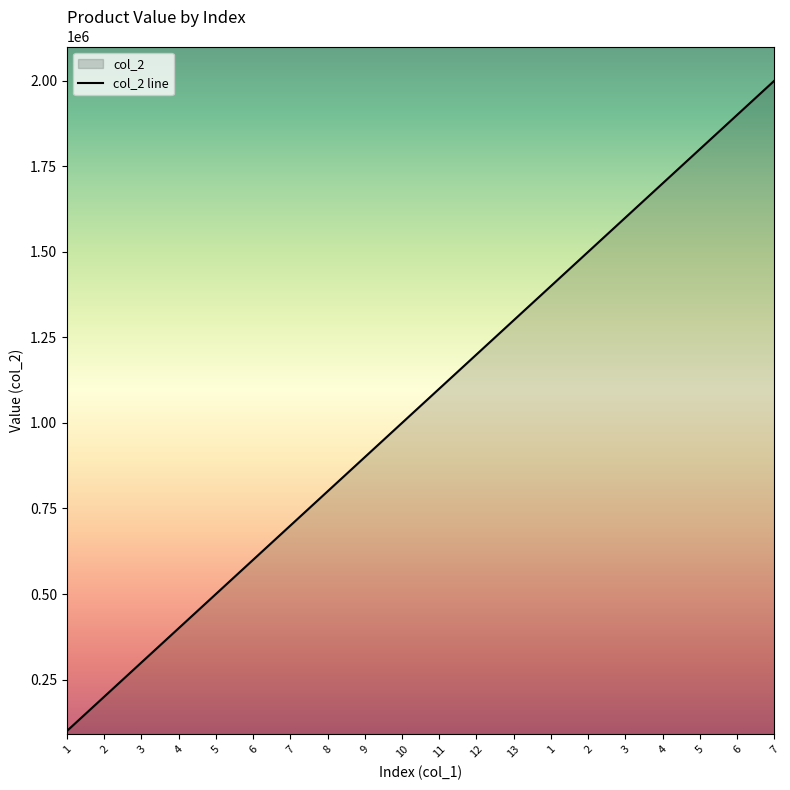

List the labels in order of value, smallest first.

1, 2, 3, 4, 5, 6, 7, 8, 9, 10, 11, 12, 13, 1, 2, 3, 4, 5, 6, 7